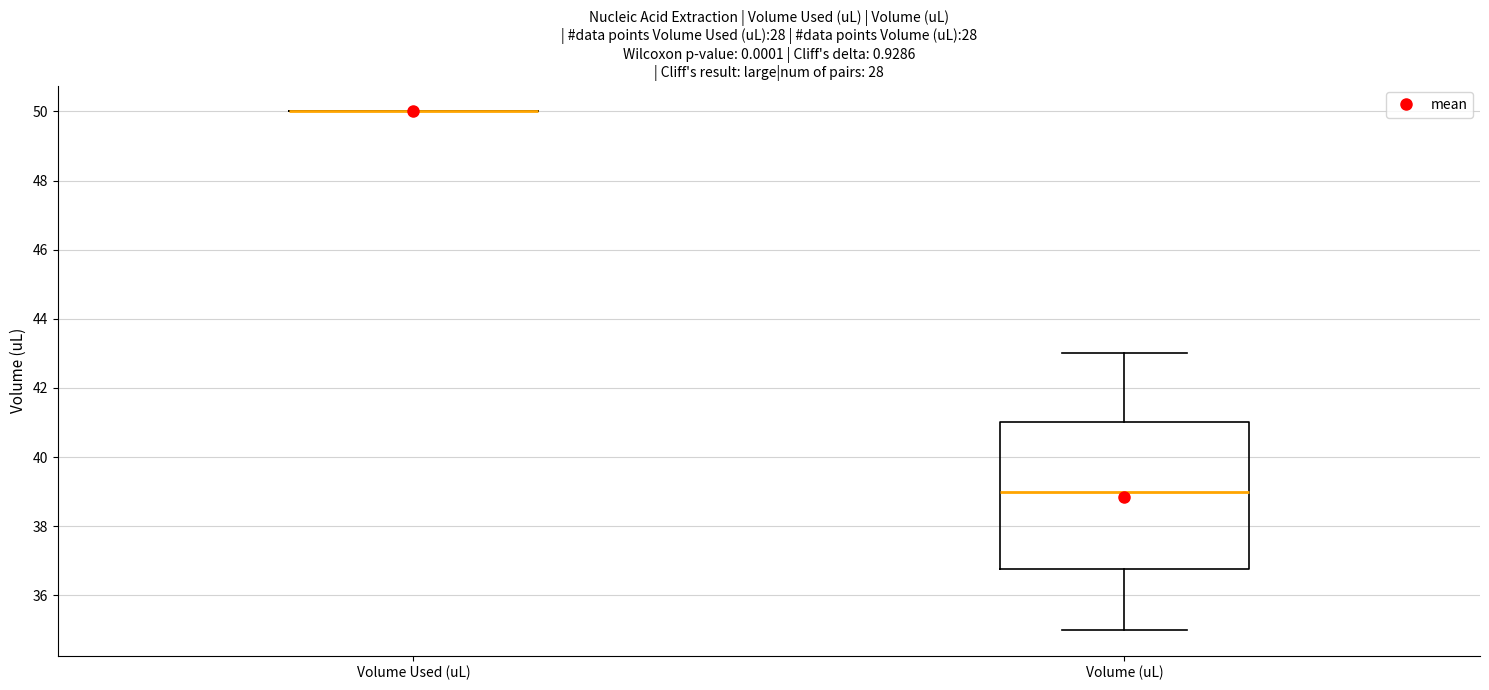

Which box is the tallest, from its lower edge to its upper edge?

Volume (uL)